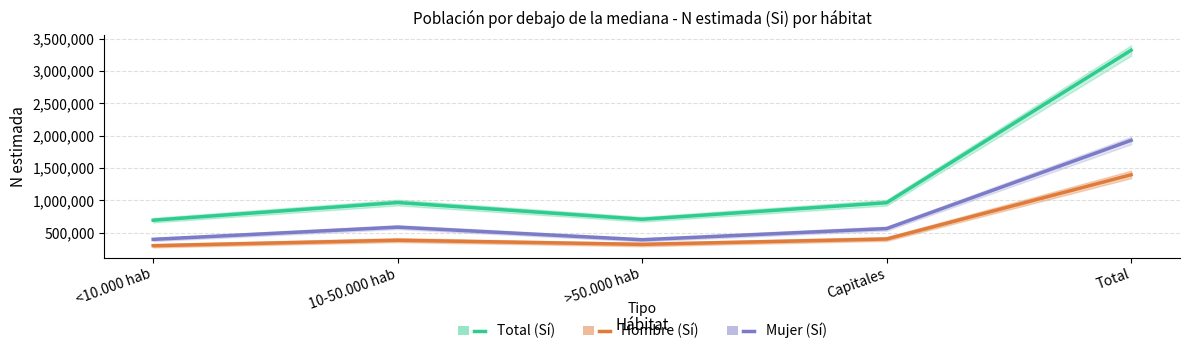

At which category does Hombre (Sí) reach its first local peak?

10-50.000 hab